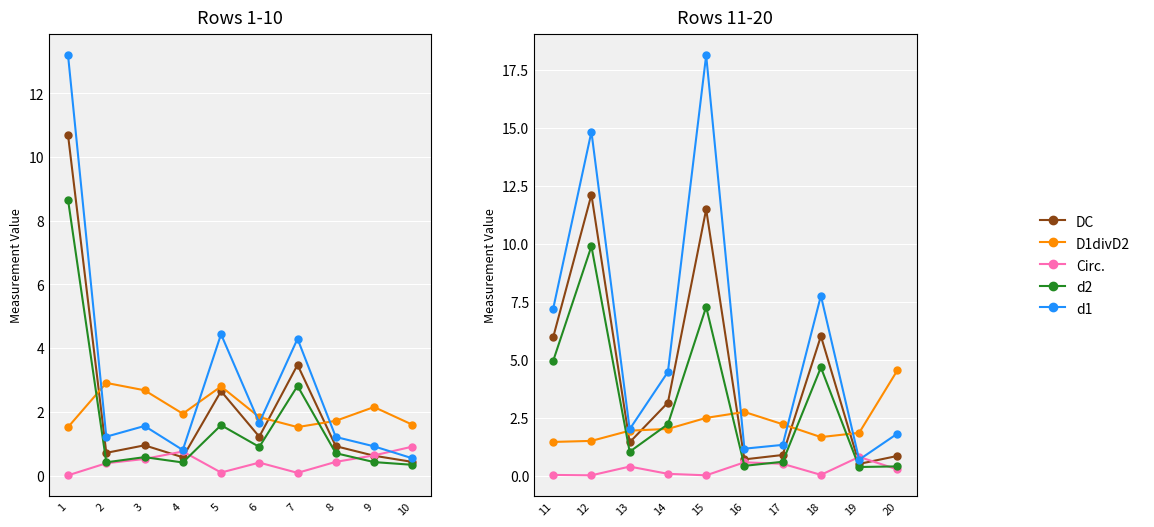

Between 13 and 18, which is larger?

18